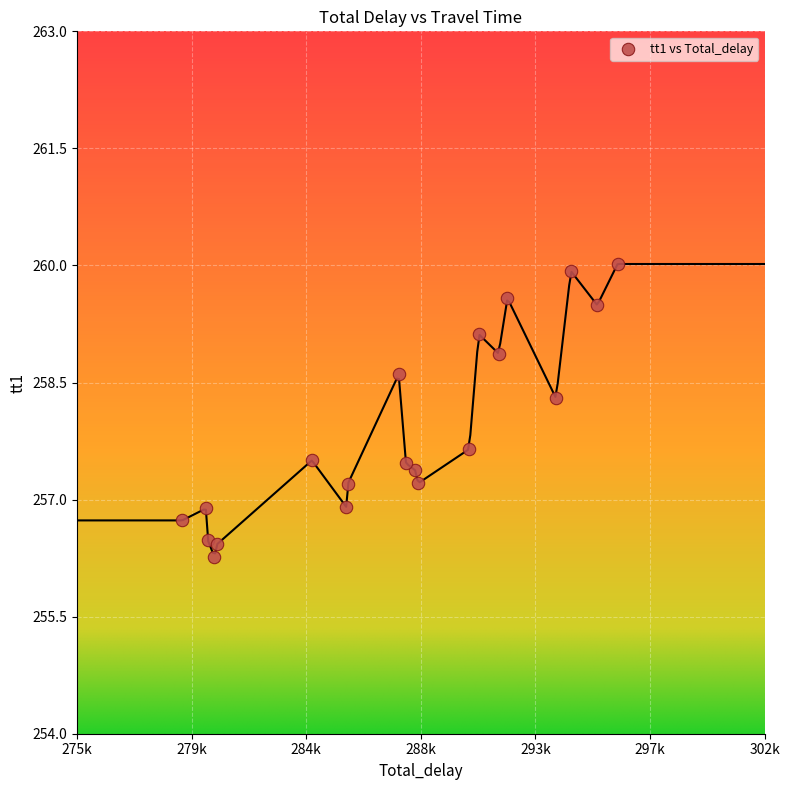

What is the range of X values (max minus min)?

17098.2